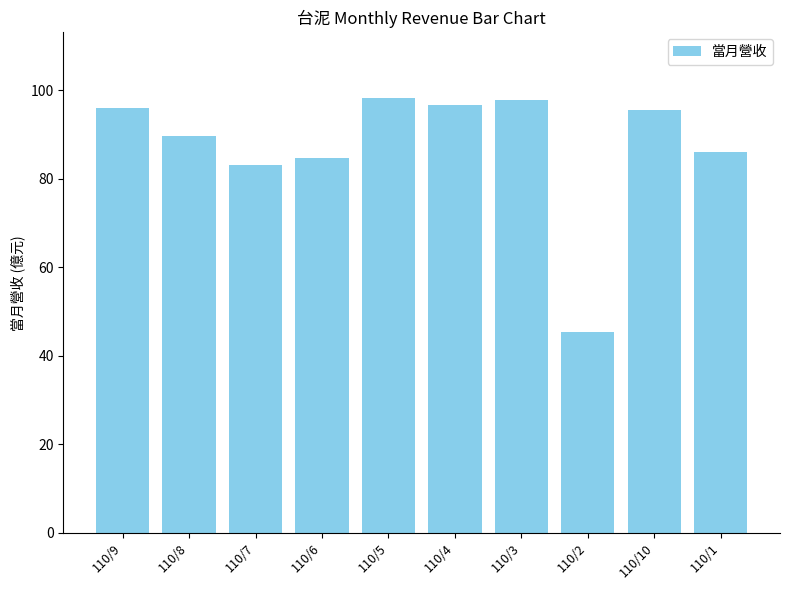

What is the smallest value displayed?

45.4